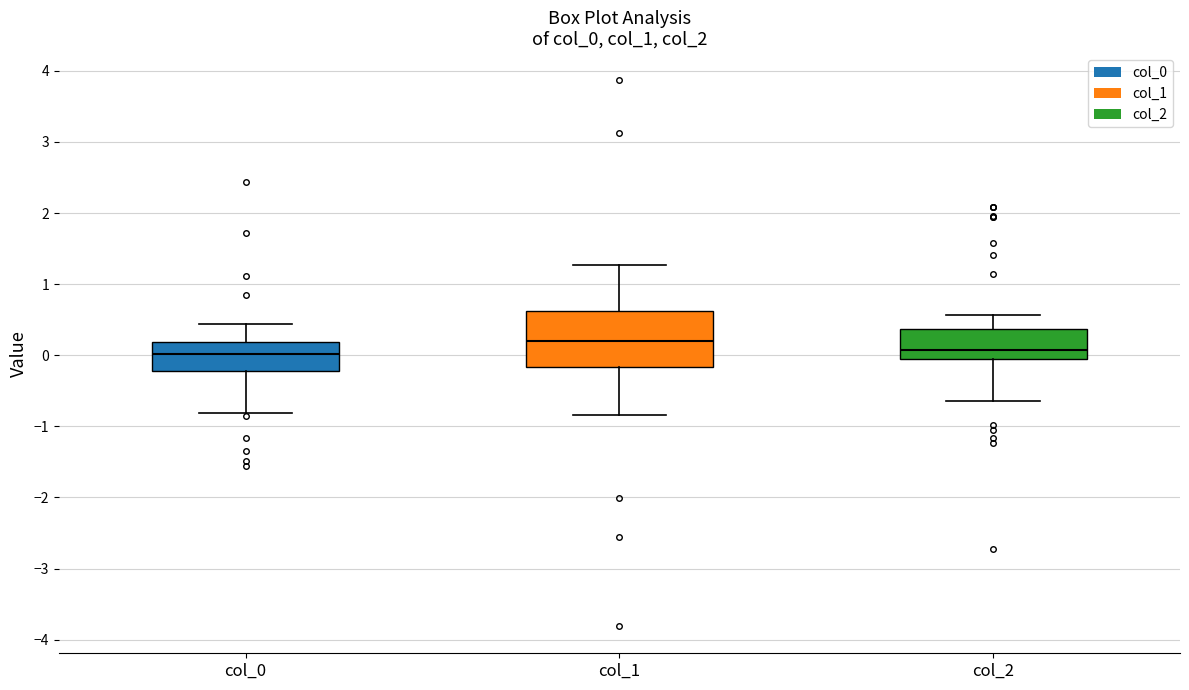

Where does the median line of the box for col_1 sit on the y-axis? The values are not printed on the chart, so give them approximately, as read against the axis.

0.2